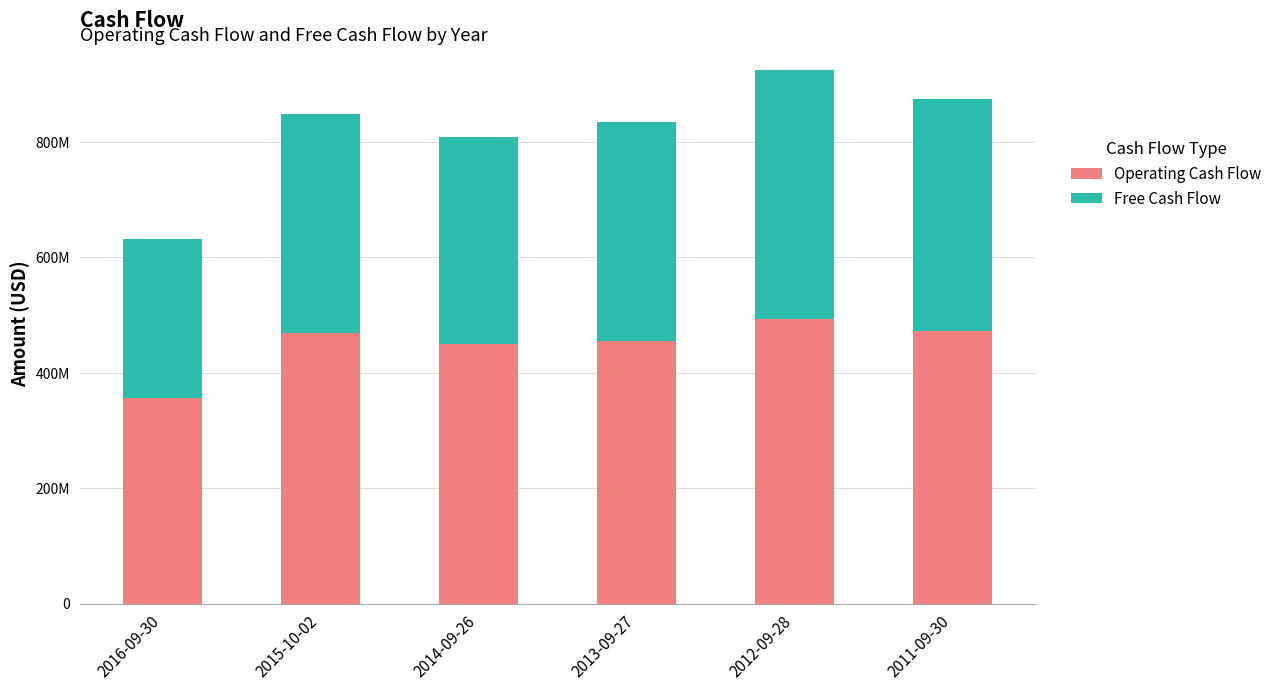

Read the Operating Cash Flow value at 2012-09-28, to the nearest 10.

492775000